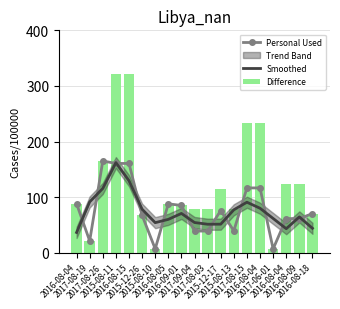

Are the bars horizontal?

No